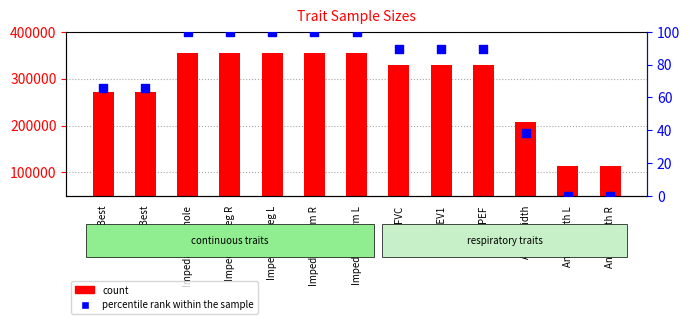

What is the total value across all series at FVC Best?

272403.7